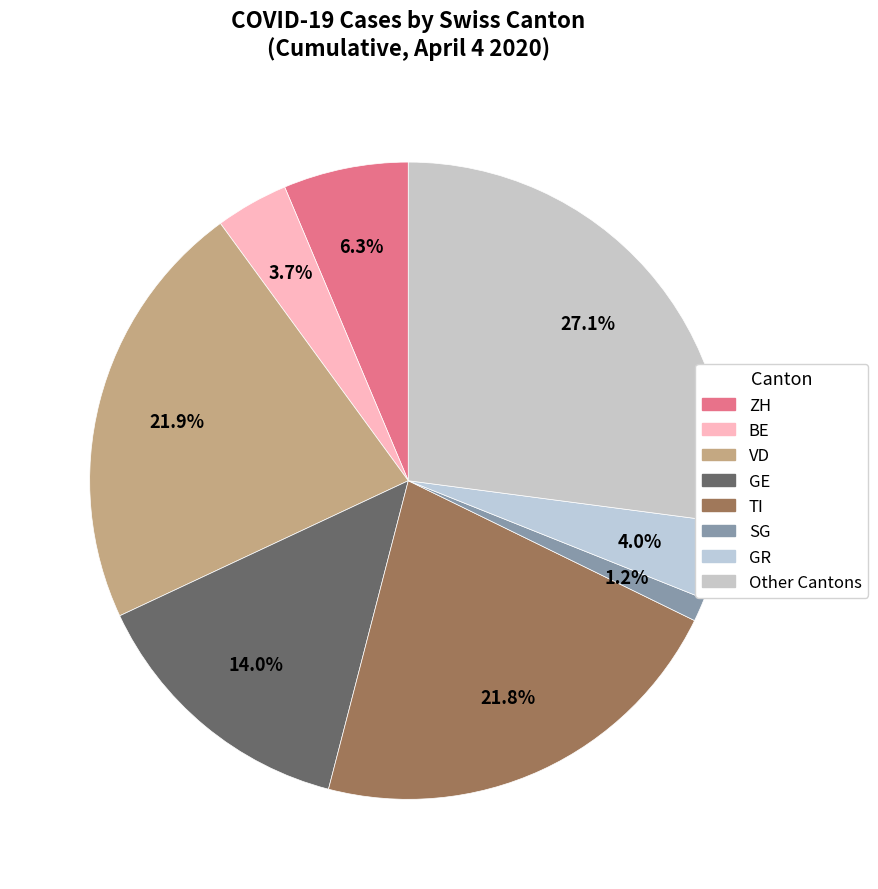

How many segments does this pie chart have?

8